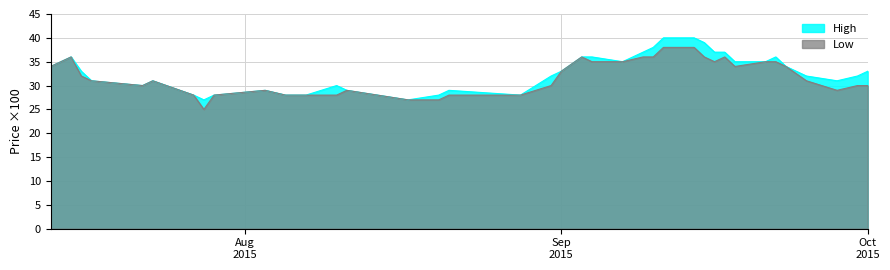

What is the difference between the maximum and minimum values in the High series?

13.0